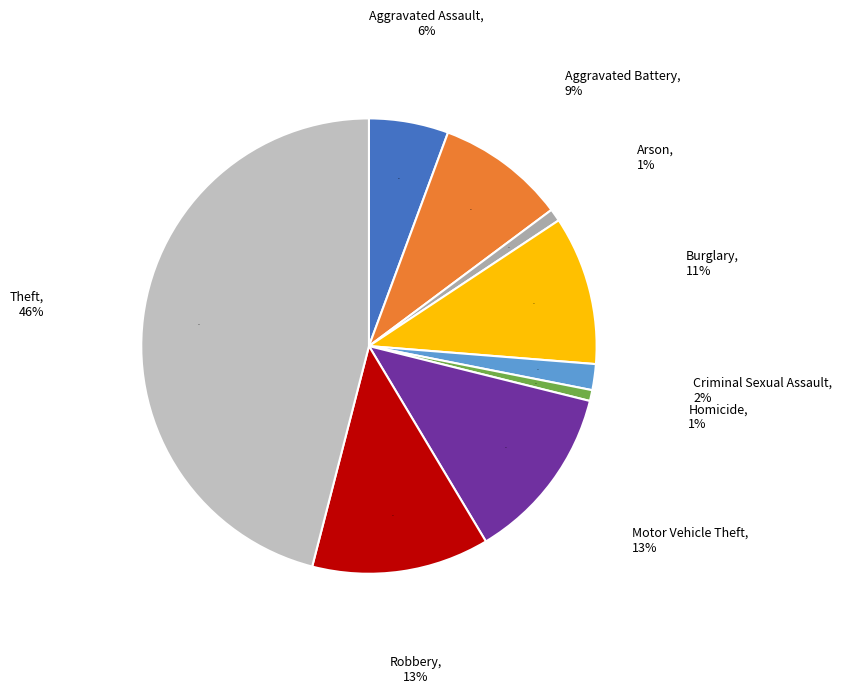

To the nearest percent, what portion does Theft represent?

46%